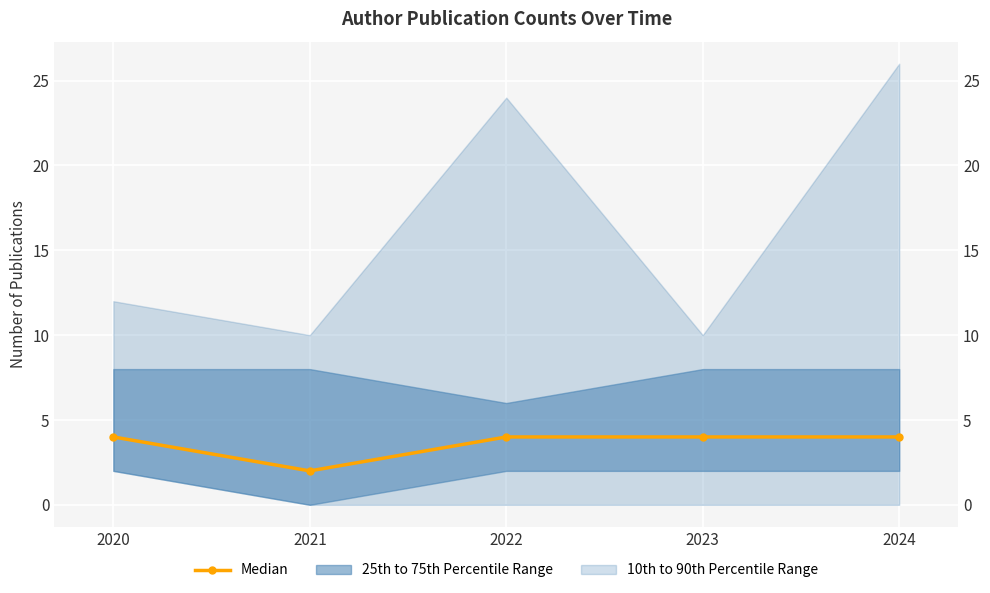

What is the value of the 1st point from the left?

4